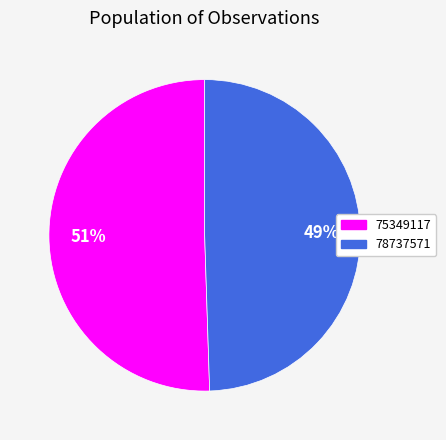

To the nearest percent, what percentage of the pie is 75349117?

51%